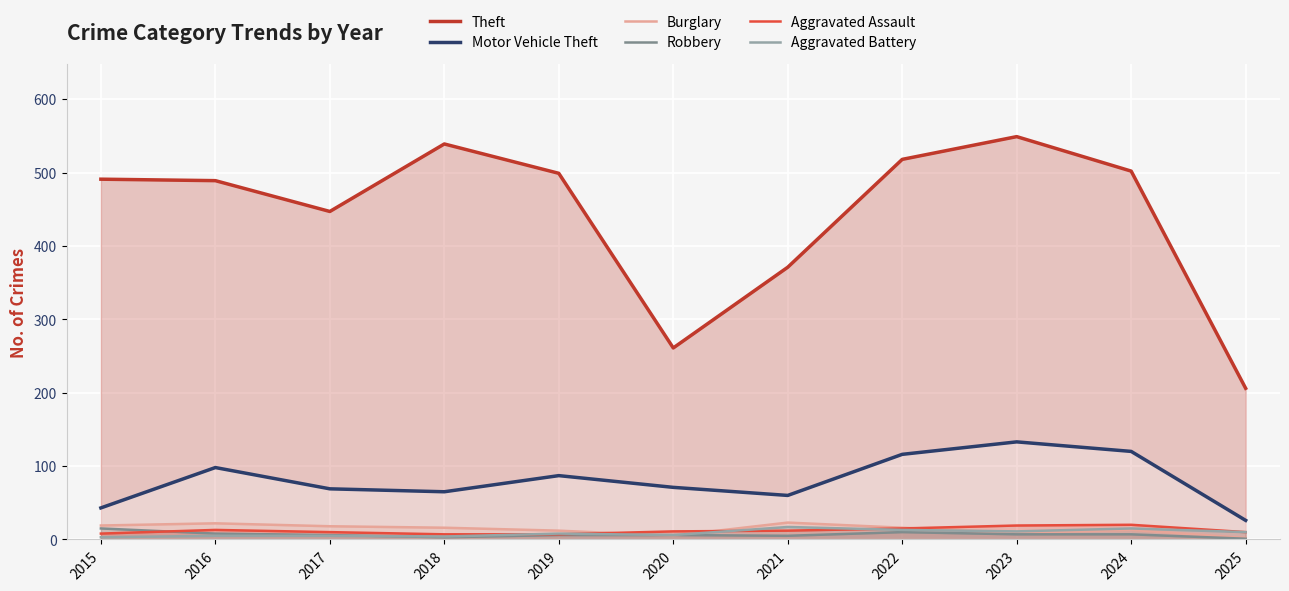

True or false: Aggravated Battery and Theft cross at least once.

False